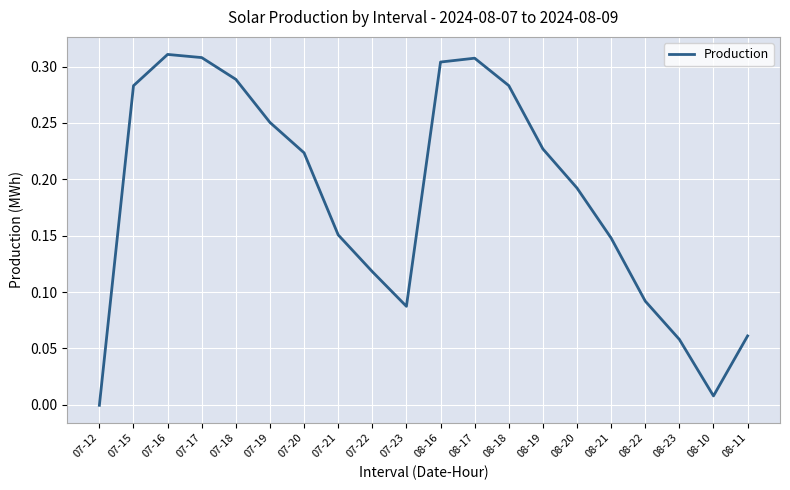

At which category does the chart reach its minimum across all series?

07-12